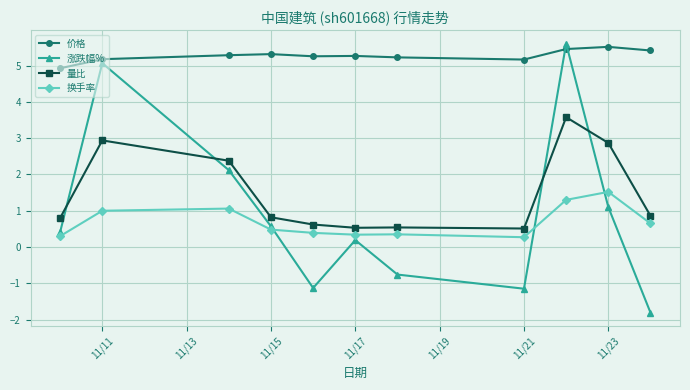

At how many categories does at least one series exceed 2?

11